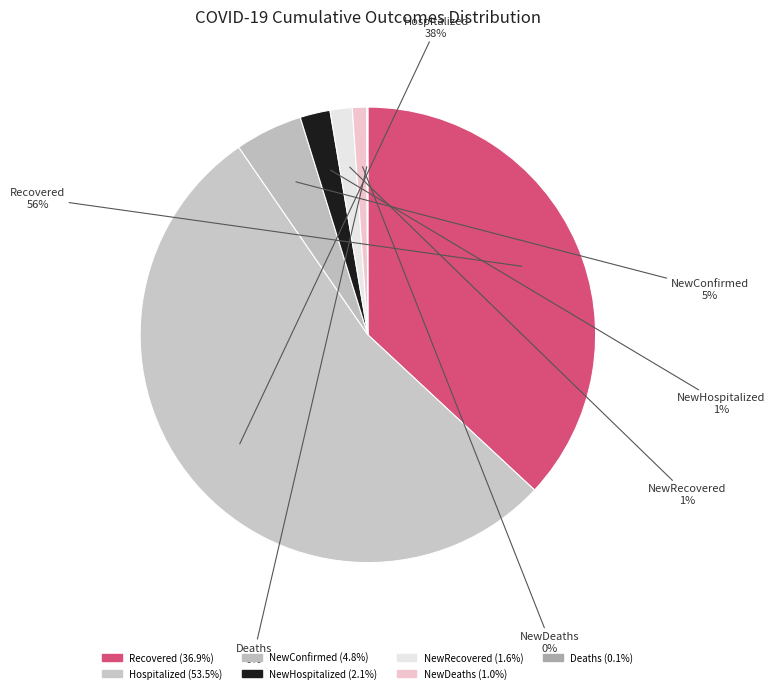

Which has a higher value, Recovered or Deaths?

Recovered